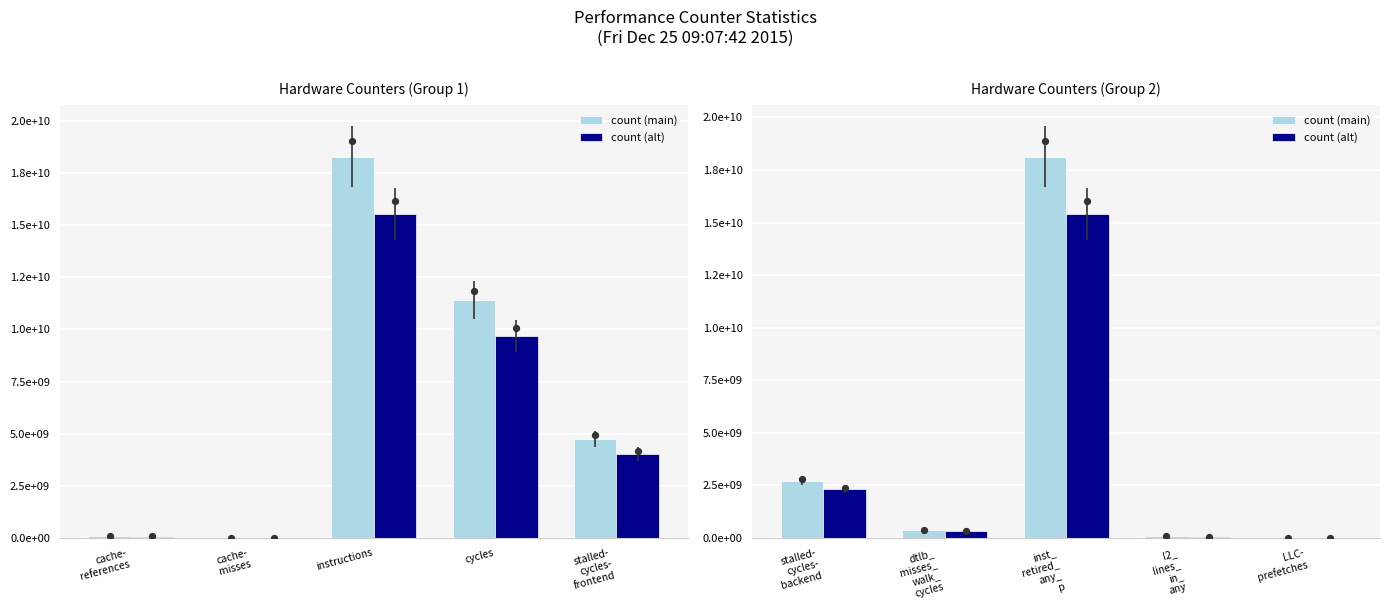

Which series contains the highest Y value?

count (main)